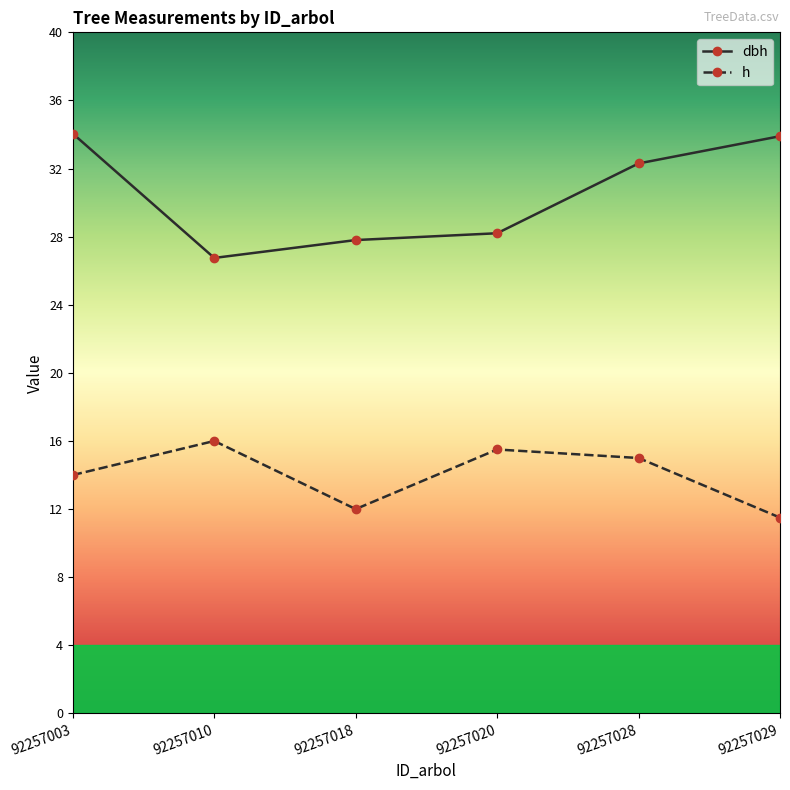

What are all the series names shown in the legend?

dbh, h